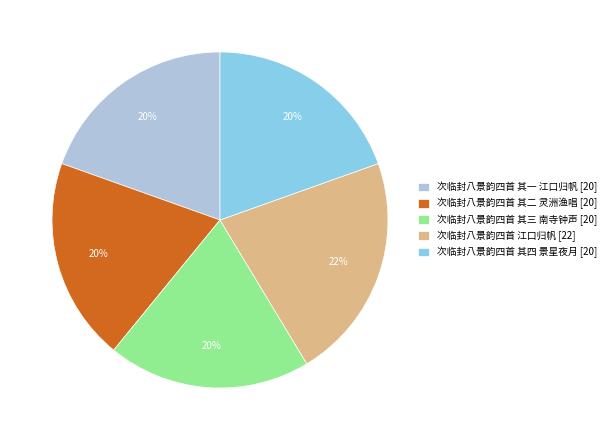

To the nearest percent, what is the average slice percentage?

20%